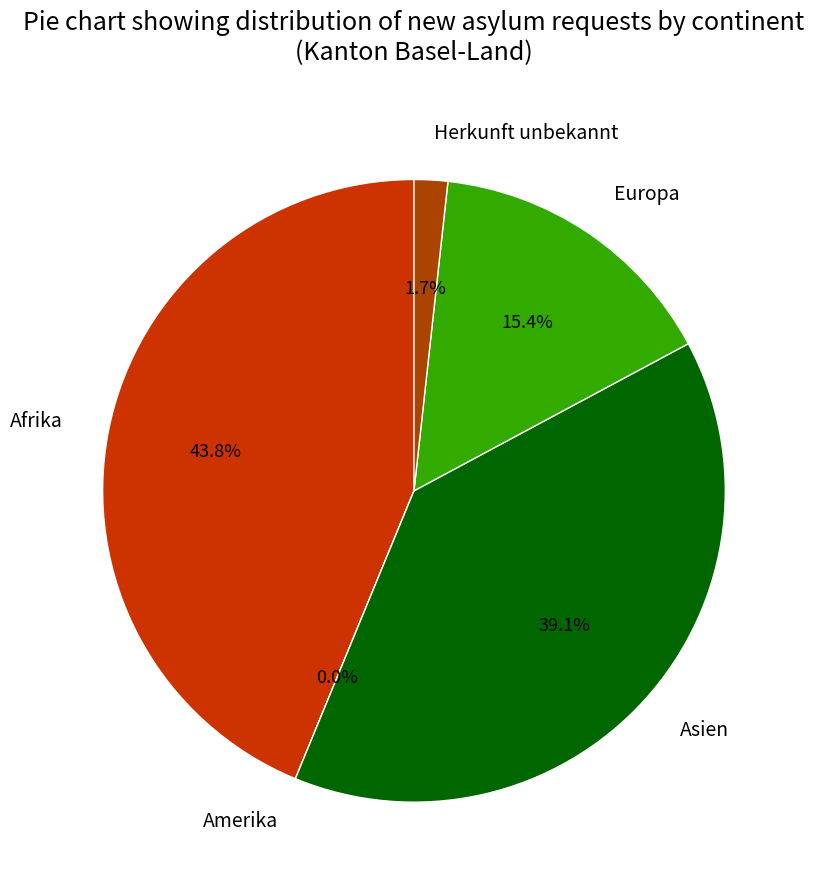

To the nearest percent, what is the average slice percentage?

20%